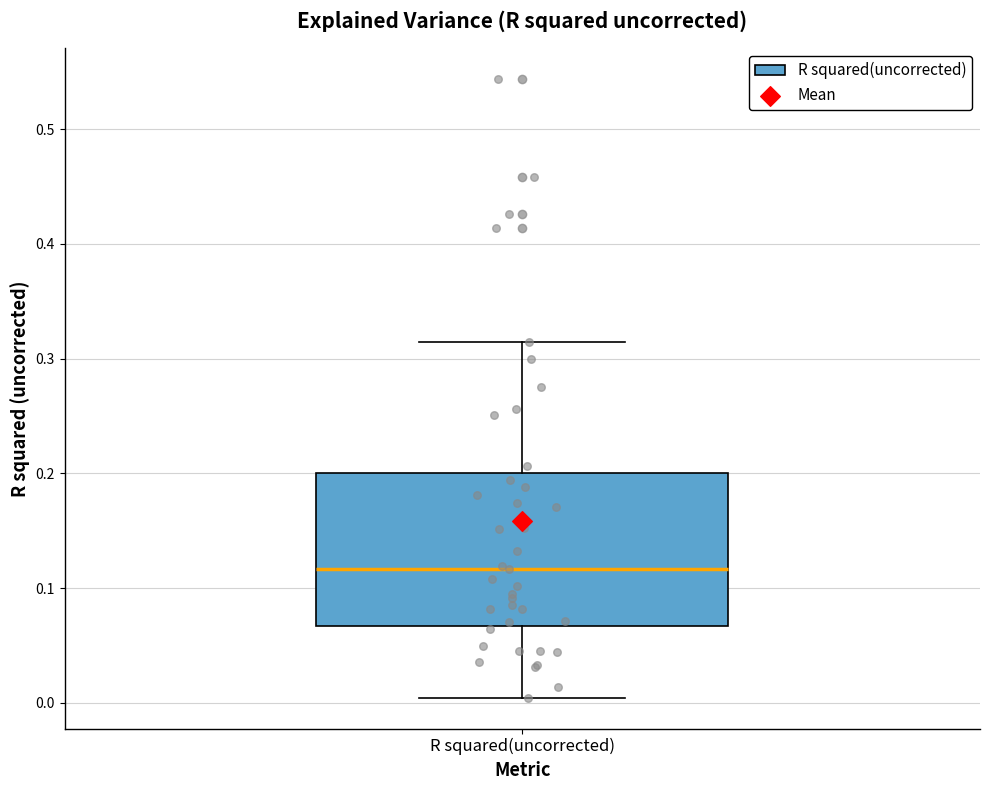

Transcribe this box plot: give where the median line is, the range the box spans, and where the two whiskers end, as read against the y-axis. The values are not printed on the chart, so give them approximately, as read against the axis.

median 0.12, box 0.07 to 0.20, whiskers 0.00 to 0.31